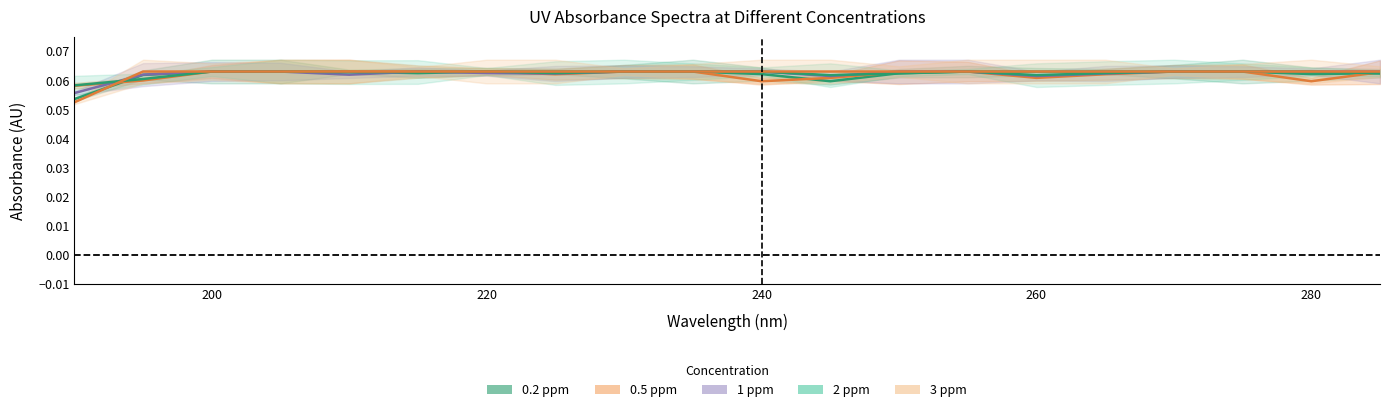

Is the value of 0.5 ppm at 285 greater than the value of 1 ppm at 270?

No